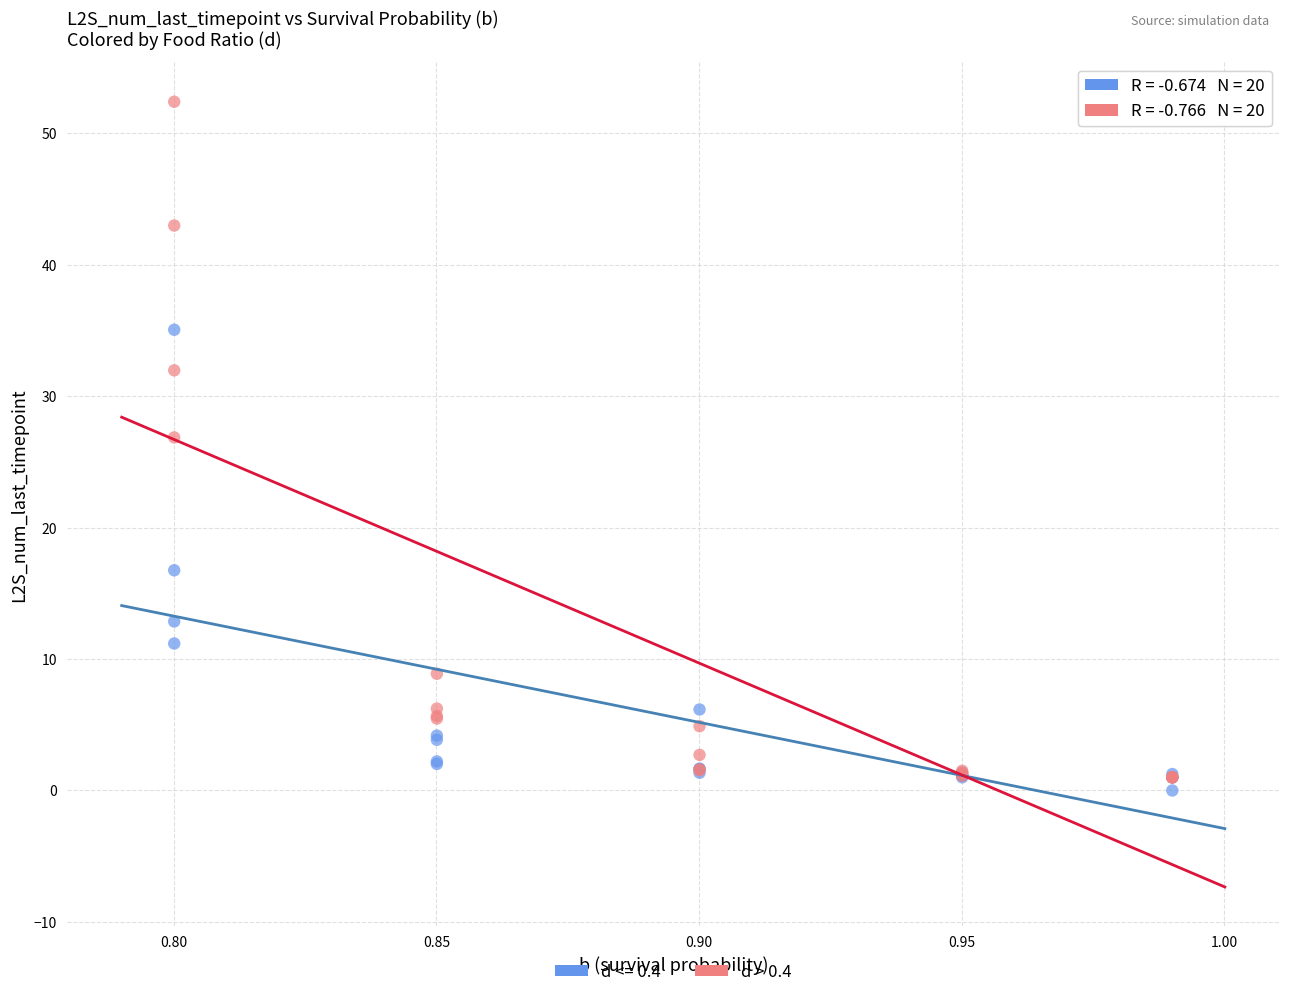

Across all series, what Y value is closest to 26?

26.9